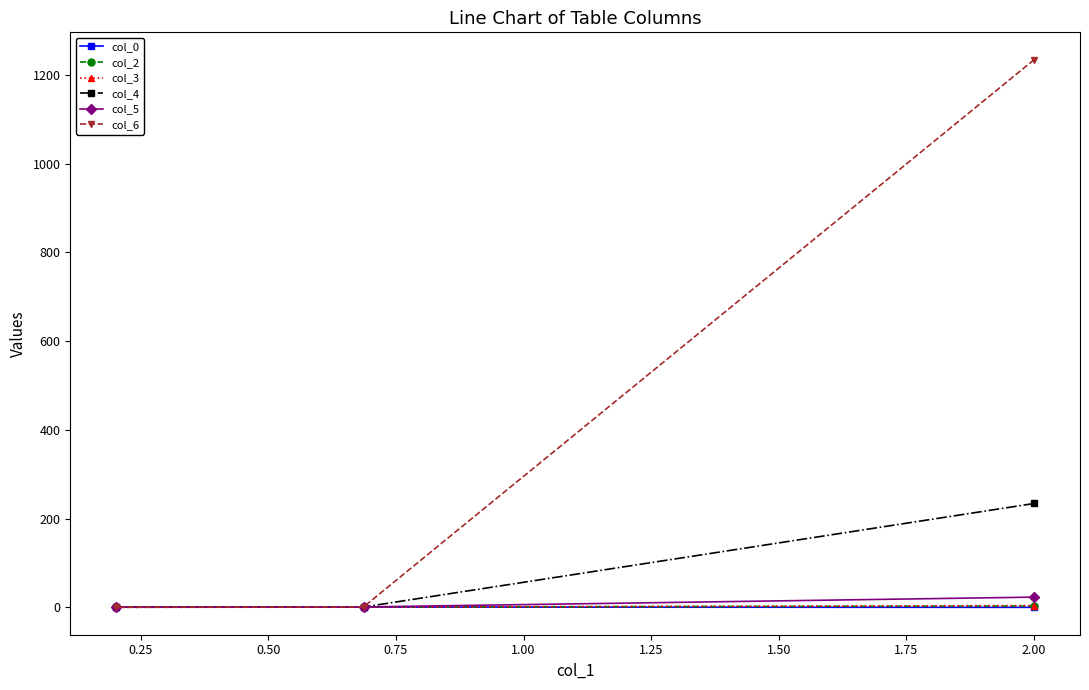

What is the value of the col_4 point at the 3rd from the left?

234.0